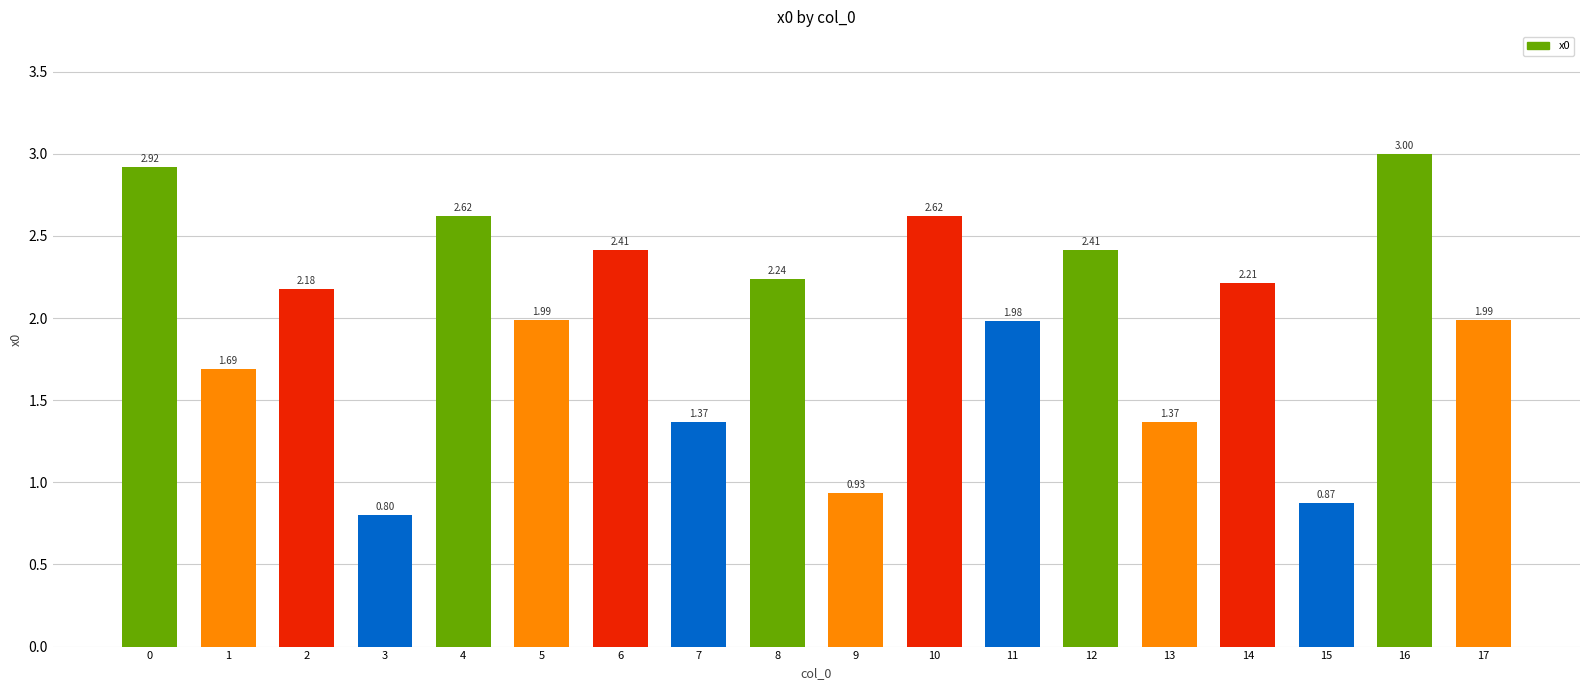

How many values are below 2?

9